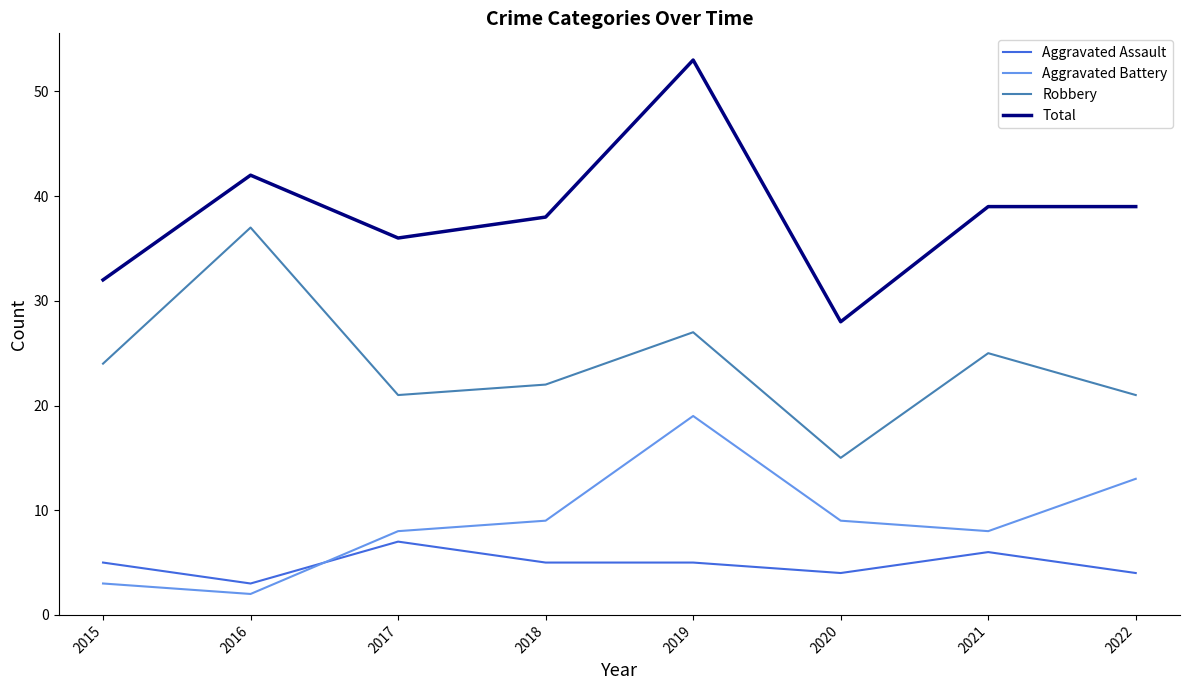

How many interior local valleys does the Robbery series have?

2